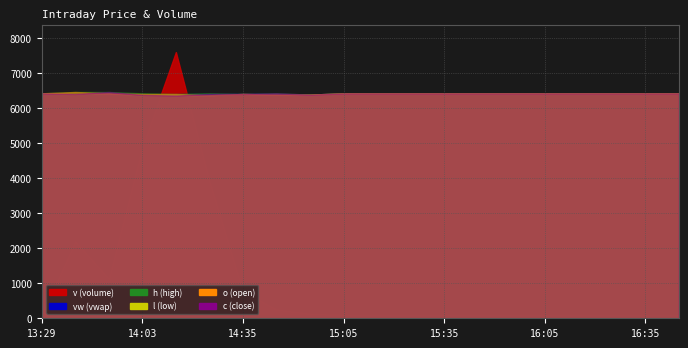

Which category has the highest value across all series?

14:13